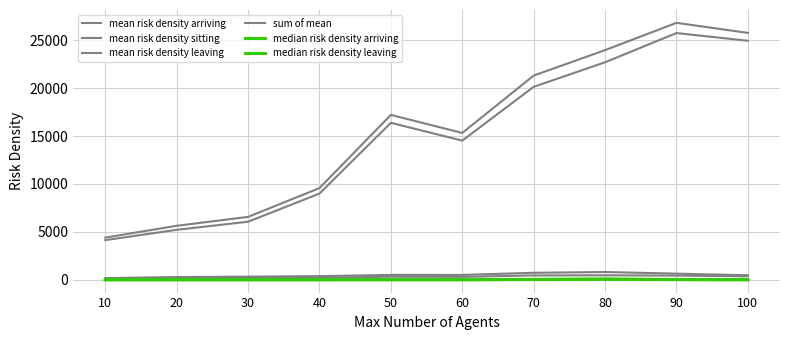

Reading left to right, list all the values displayed in this chart.

mean risk density arriving: 10=171.1	20=279.8	30=323.9	40=375.1	50=507.3	60=502.0	70=724.7	80=805.1	90=637.0	100=466.3
mean risk density sitting: 10=4130.6	20=5210.3	30=6054.2	40=8993.3	50=16377.0	60=14519.4	70=20132.1	80=22694.1	90=25743.5	100=24939.9
mean risk density leaving: 10=94.6	20=139.2	30=179.9	40=196.8	50=318.2	60=298.4	70=449.8	80=463.1	90=428.8	100=354.7
sum of mean: 10=4396.4	20=5629.4	30=6558.1	40=9565.3	50=17202.5	60=15319.7	70=21306.6	80=23962.2	90=26809.2	100=25760.9
median risk density arriving: 10=0.0	20=0.0	30=0.0	40=0.0	50=6.8	60=4.3	70=40.6	80=78.0	90=24.5	100=0.6
median risk density leaving: 10=0.0	20=0.0	30=0.0	40=0.0	50=4.4	60=1.2	70=19.6	80=40.1	90=11.2	100=0.1